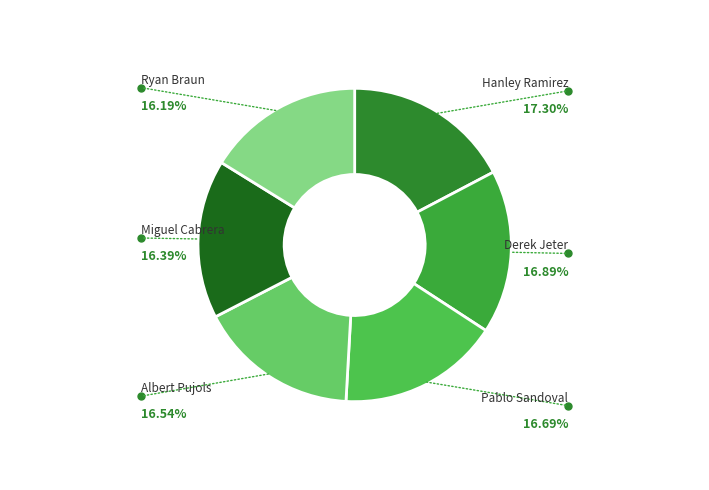

Which has a higher value, Derek Jeter or Ryan Braun?

Derek Jeter